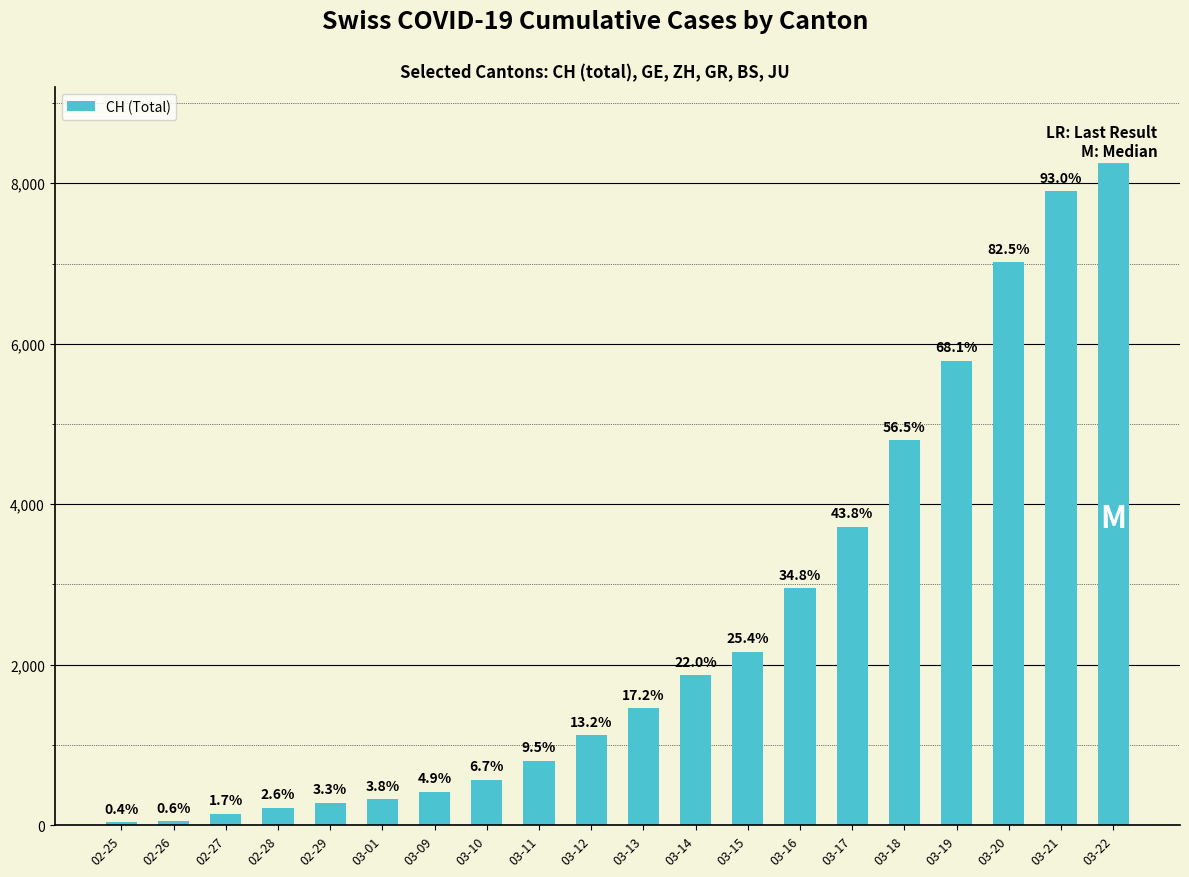

Reading left to right, what are all the values shown in this chart?

02-25=36	02-26=50	02-27=142	02-28=219	02-29=280	03-01=327	03-09=419	03-10=569	03-11=806	03-12=1124	03-13=1461	03-14=1866	03-15=2160	03-16=2954	03-17=3722	03-18=4801	03-19=5788	03-20=7014	03-21=7904	03-22=8498